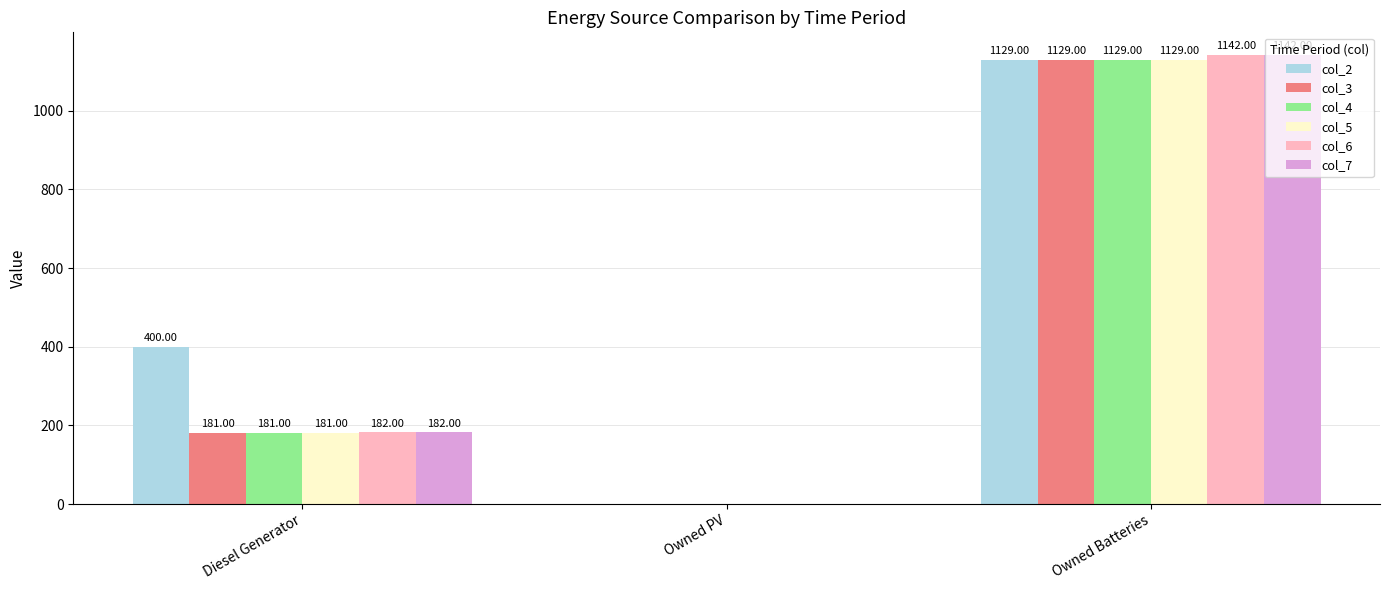

How many values in col_5 are above zero?

2